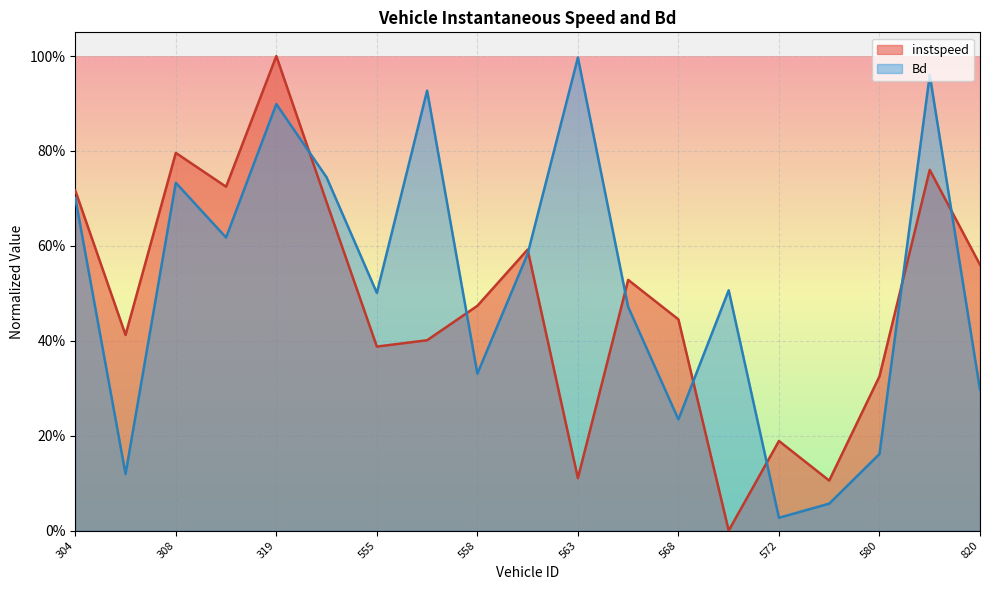

Count the number of data series in this chart.

2